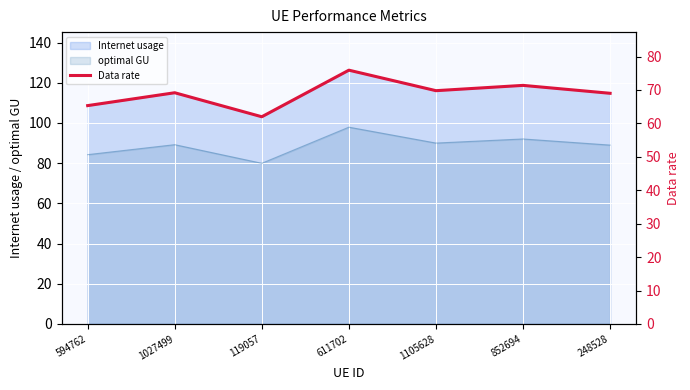

The chart shows a value of 17.4 at 248528. True or false?

False